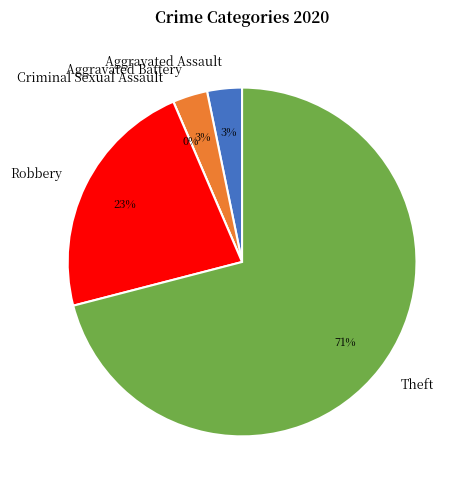

To the nearest percent, what percentage of the pie is Robbery?

23%